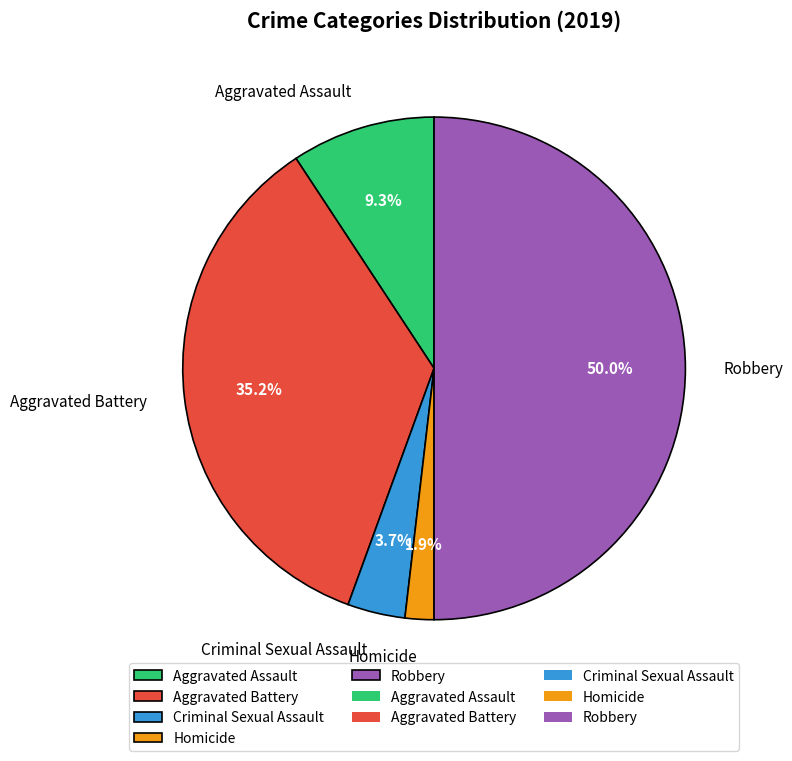

Rank the categories by value from lowest to highest.

Homicide, Criminal Sexual Assault, Aggravated Assault, Aggravated Battery, Robbery